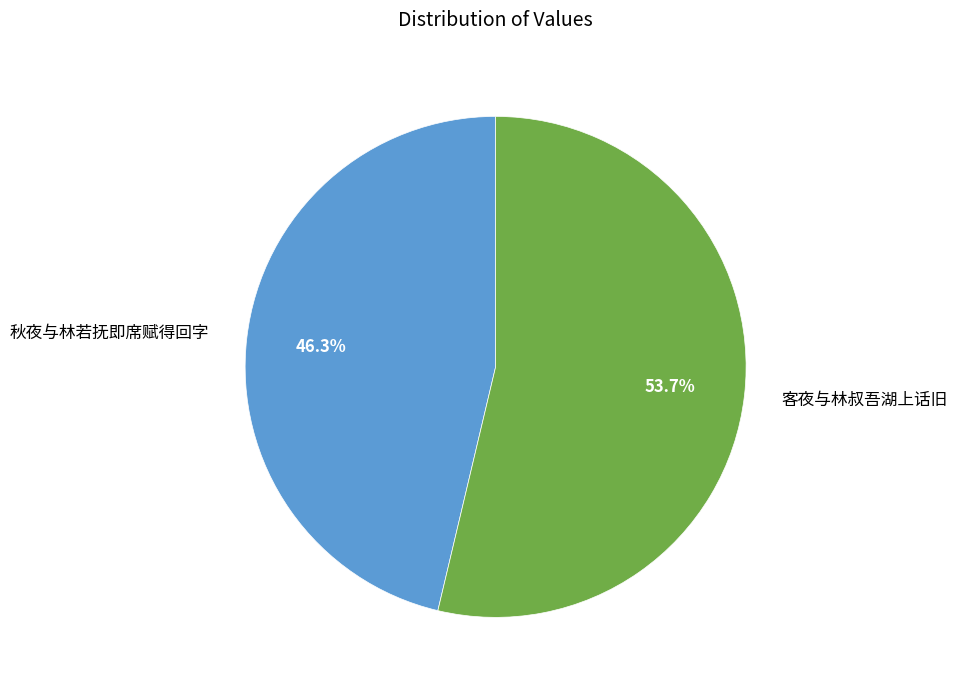

Between 秋夜与林若抚即席赋得回字 and 客夜与林叔吾湖上话旧, which is larger?

客夜与林叔吾湖上话旧